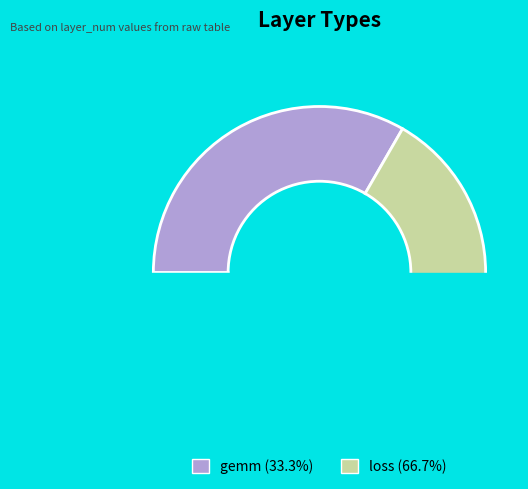

The gemm slice represents 23% of the pie. True or false?

False